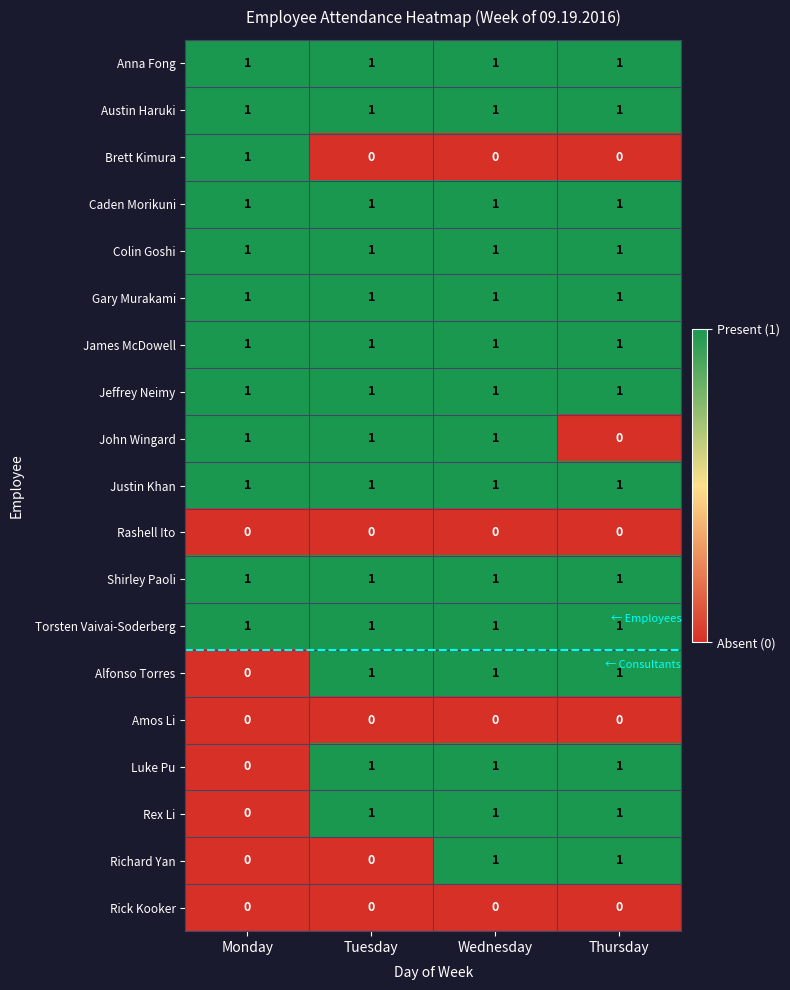

What is the sum of all Austin Haruki values?

4